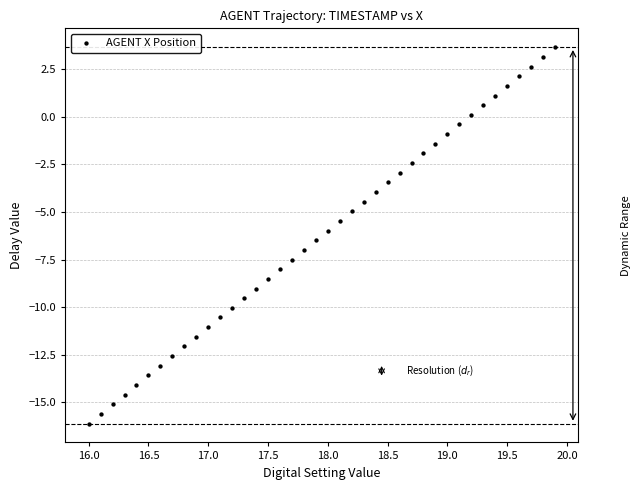

What is the range of Y values (max minus min)?

19.8